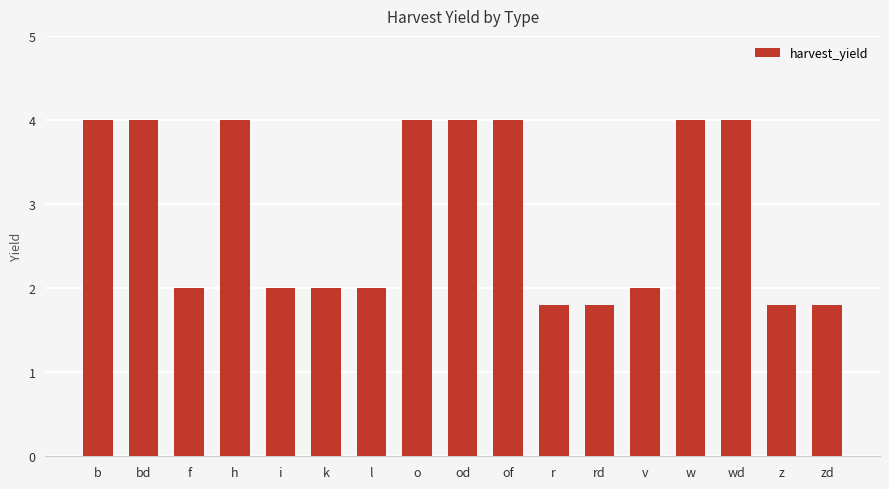

What is the minimum value shown in the chart?

1.8